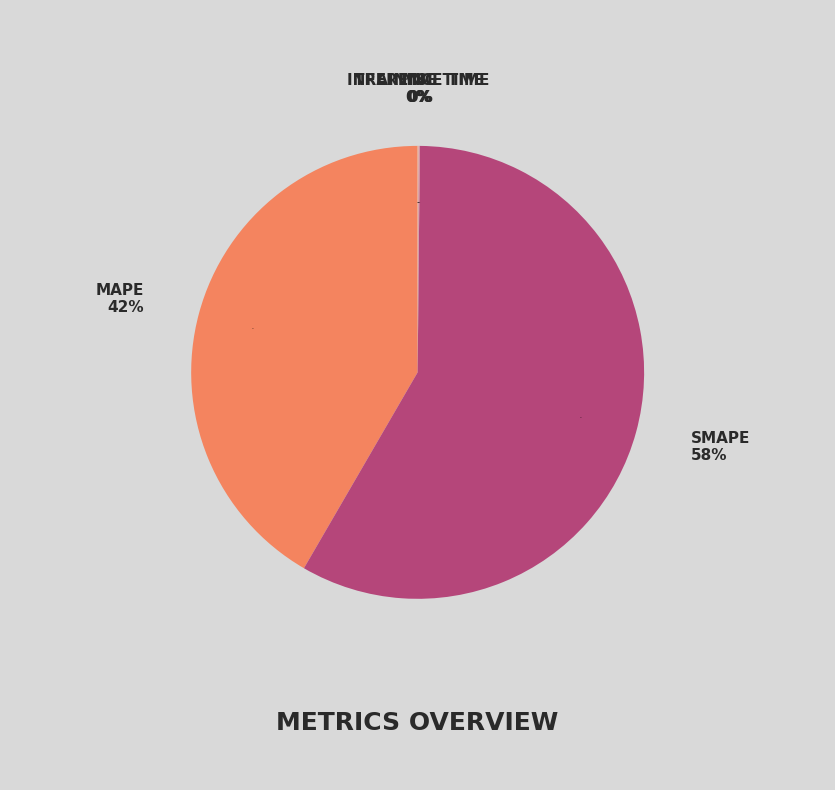

Which category has the smallest portion of the pie?

MSE